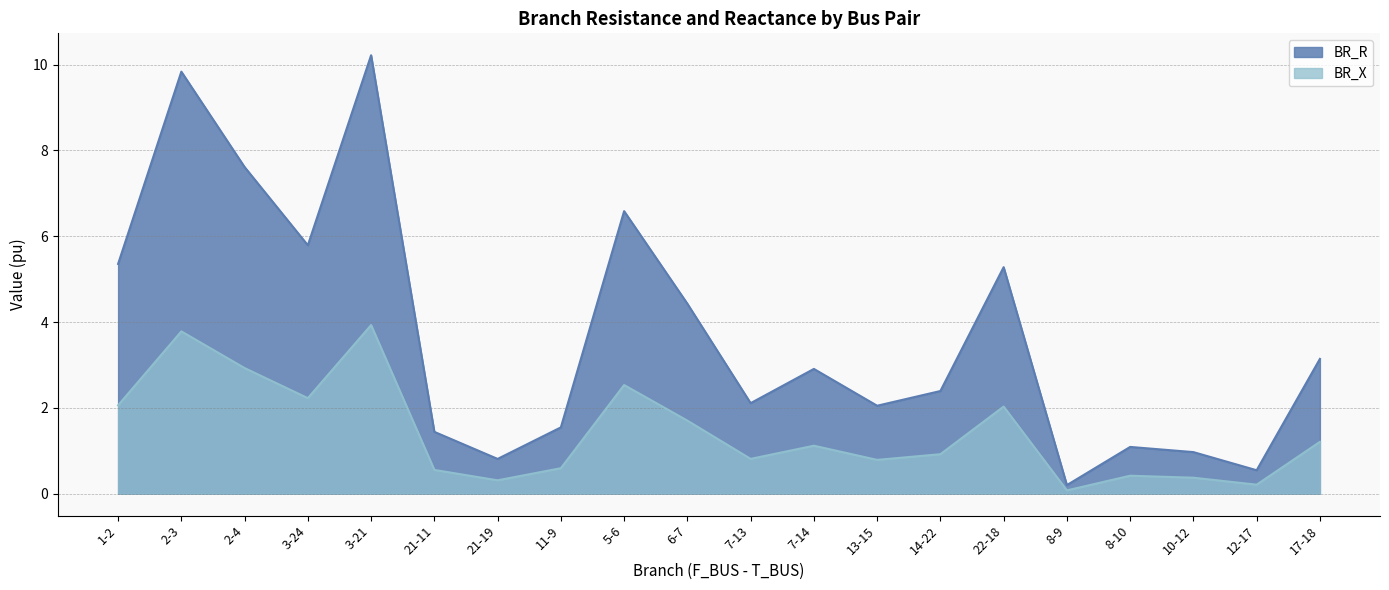

How many data points does each series have?

20